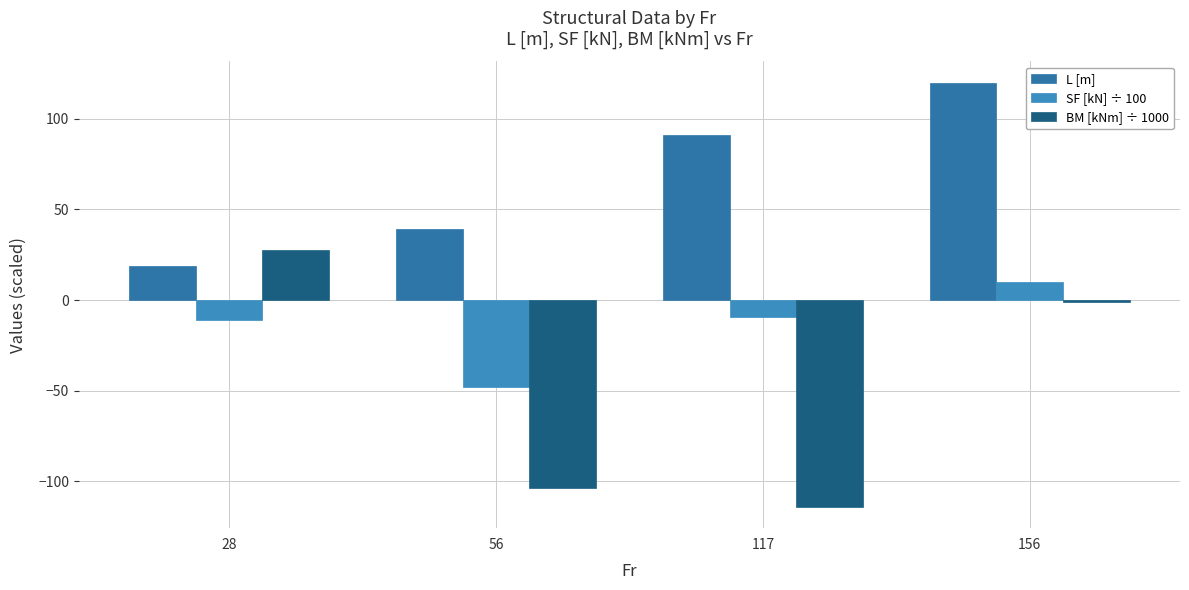

Count the number of data series in this chart.

3